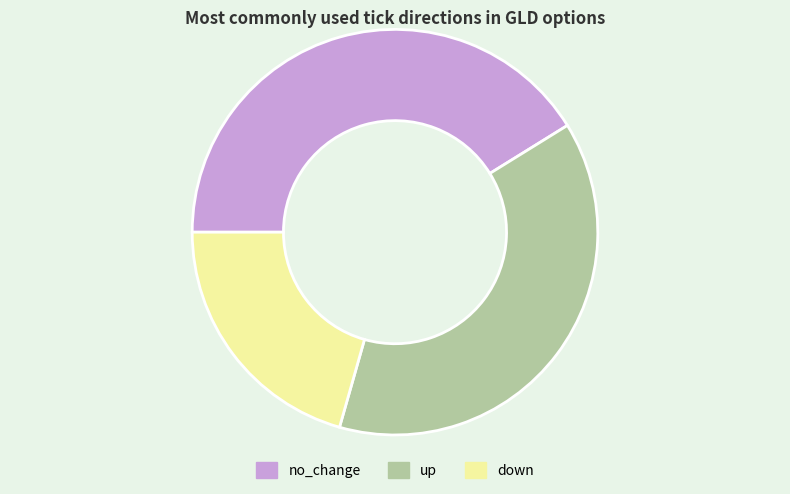

True or false: up accounts for 33% of the total.

False